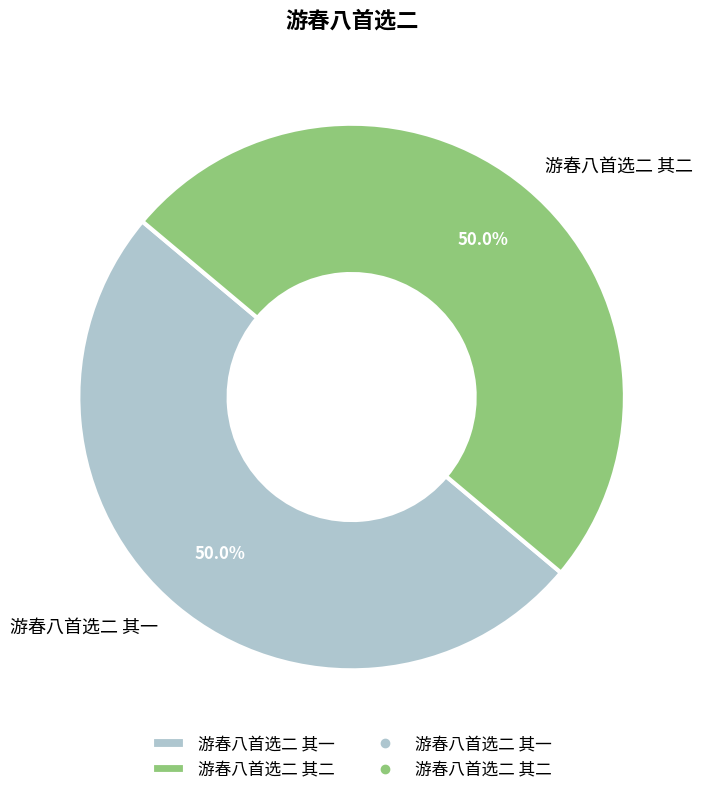

Approximately how many times larger is the value at 游春八首选二 其一 compared to 游春八首选二 其二?

1.0